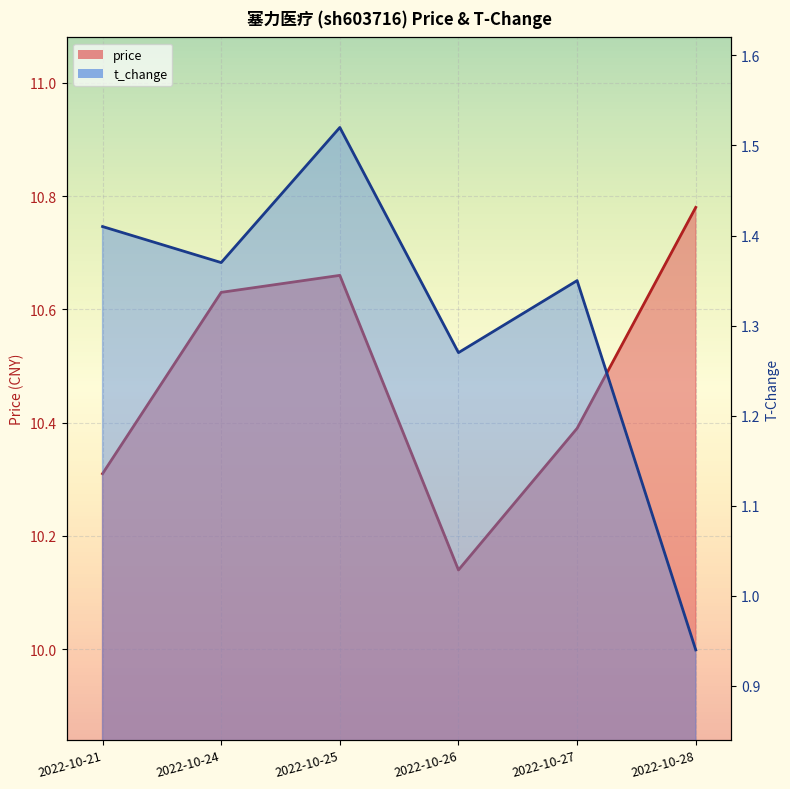

The value of price at 2022-10-25 is 15.3. True or false?

False